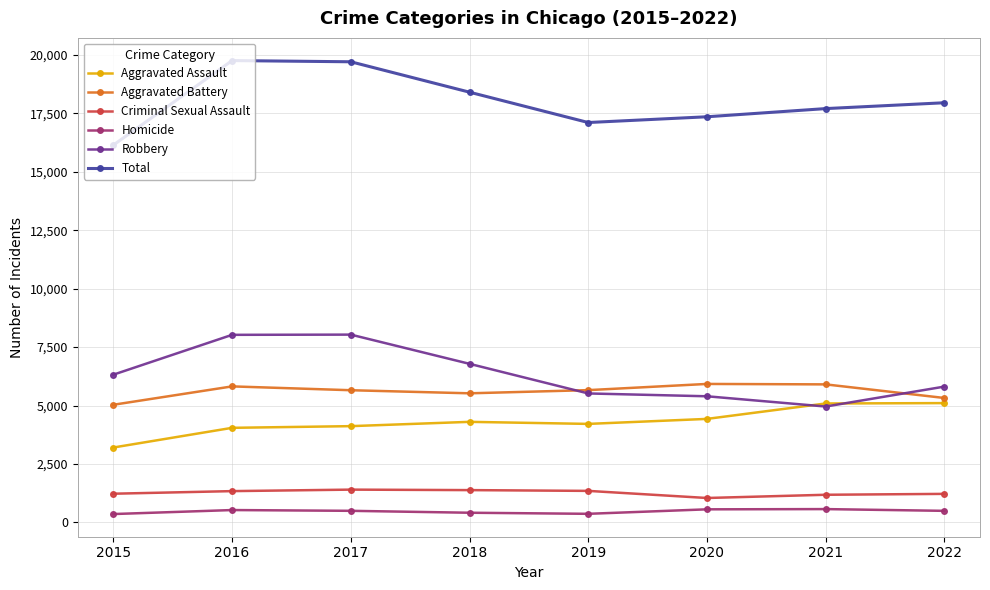

Rank the series at 2022 from highest to lowest value.

Total, Robbery, Aggravated Battery, Aggravated Assault, Criminal Sexual Assault, Homicide